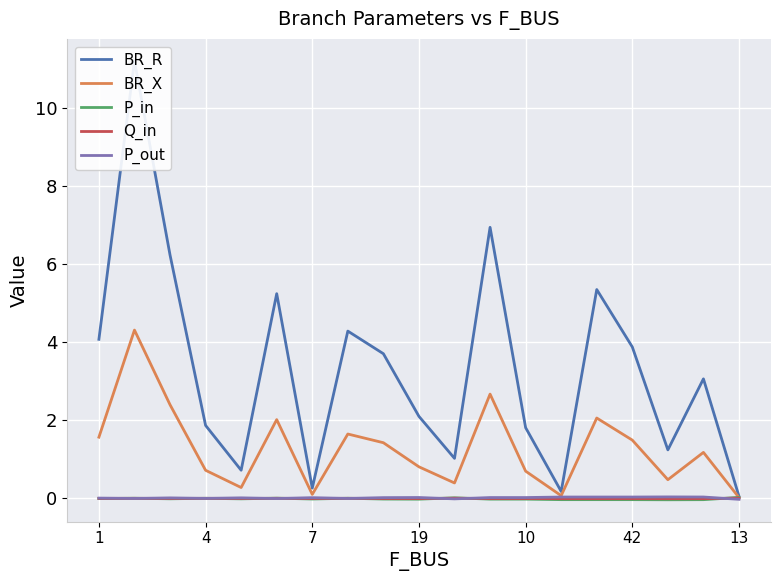

Is this an area chart (filled region under the line)?

No